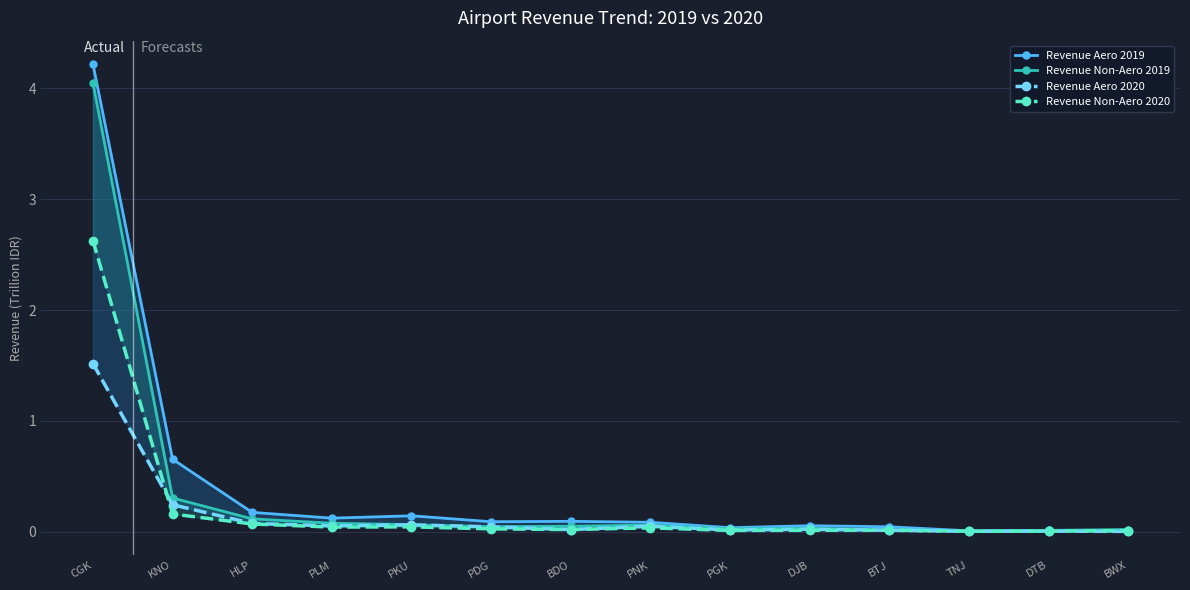

What is the label of the 11th point from the right?

PLM